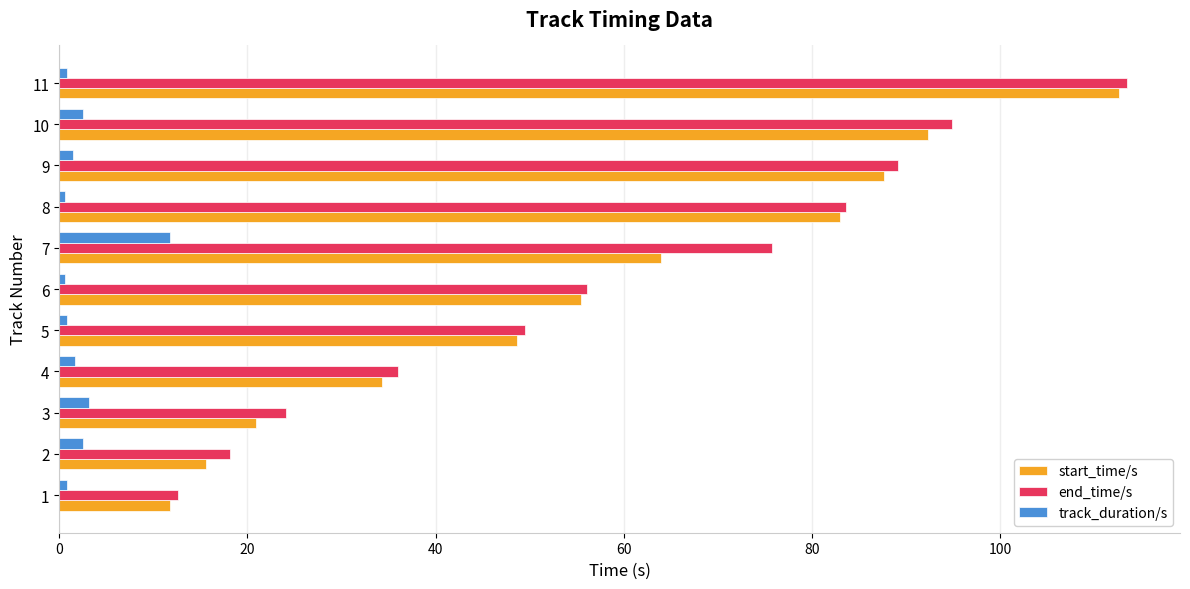

Between 1 and 4, which series saw the biggest shift?

end_time/s